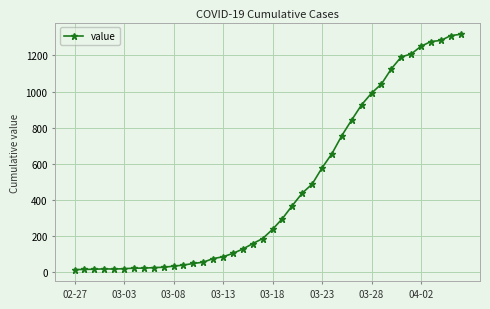

What is the sum of all values?

18666